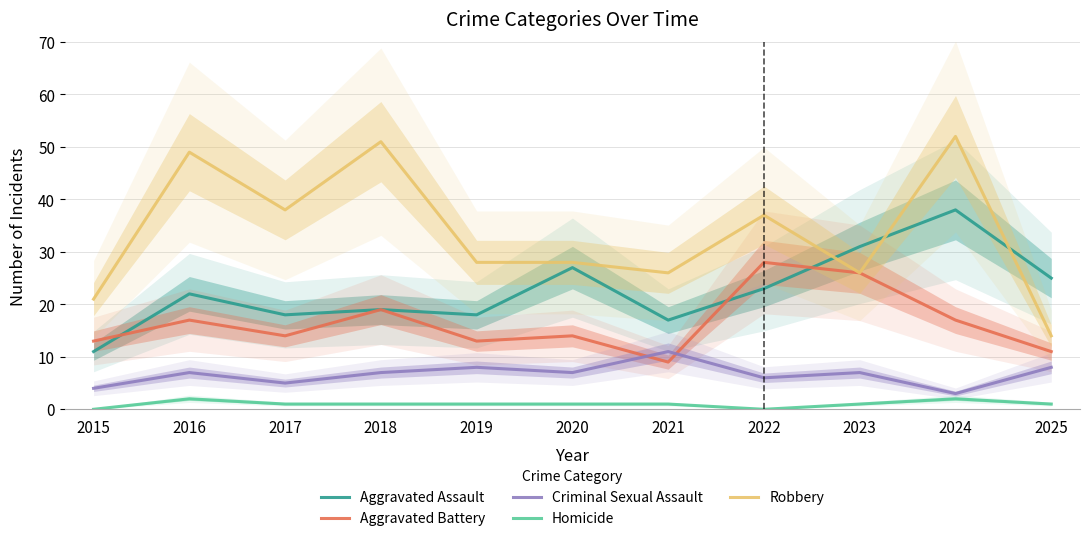

At how many categories does at least one series exceed 41?

3